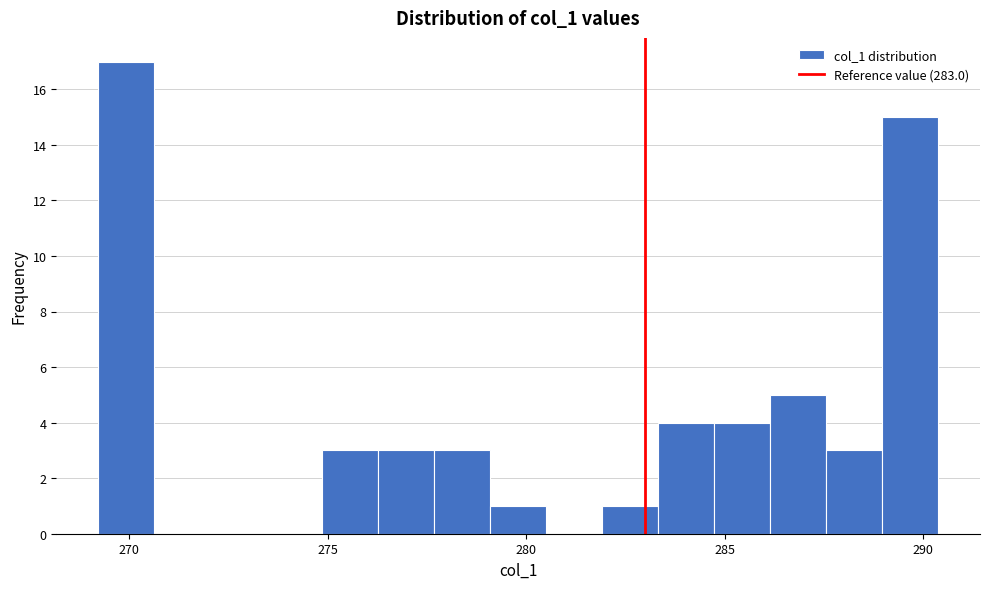

Around what value on the x-axis is the tallest bar? Give the approximate position of its centre, as read against the axis.

270.0